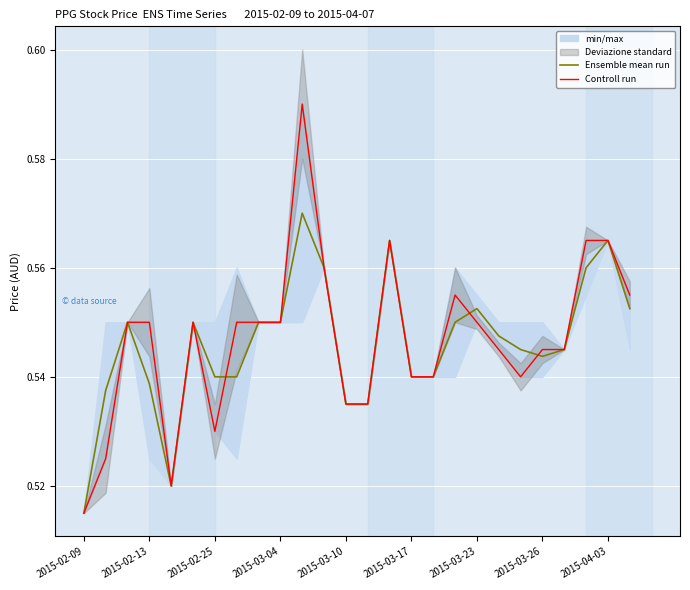

At which label is Controll run closest to 0?

2015-02-09